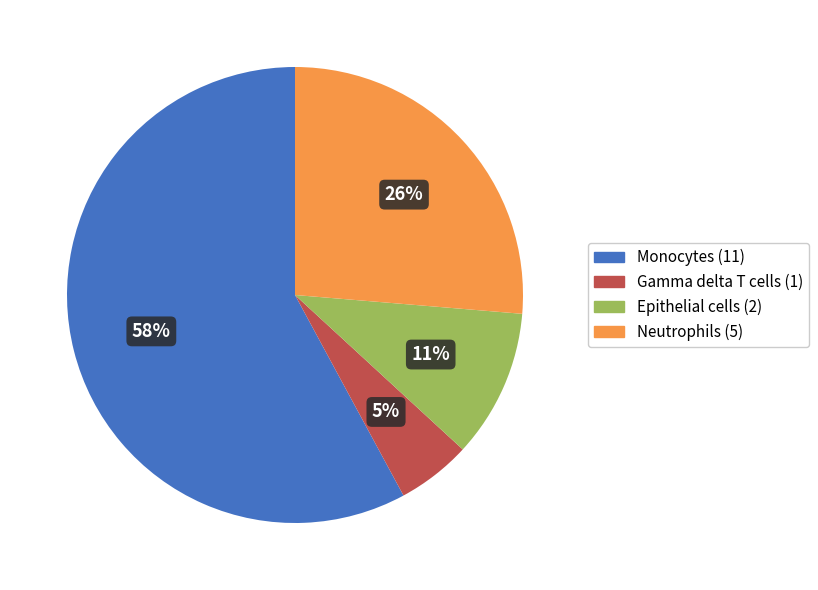

To the nearest percent, what is the average slice percentage?

25%